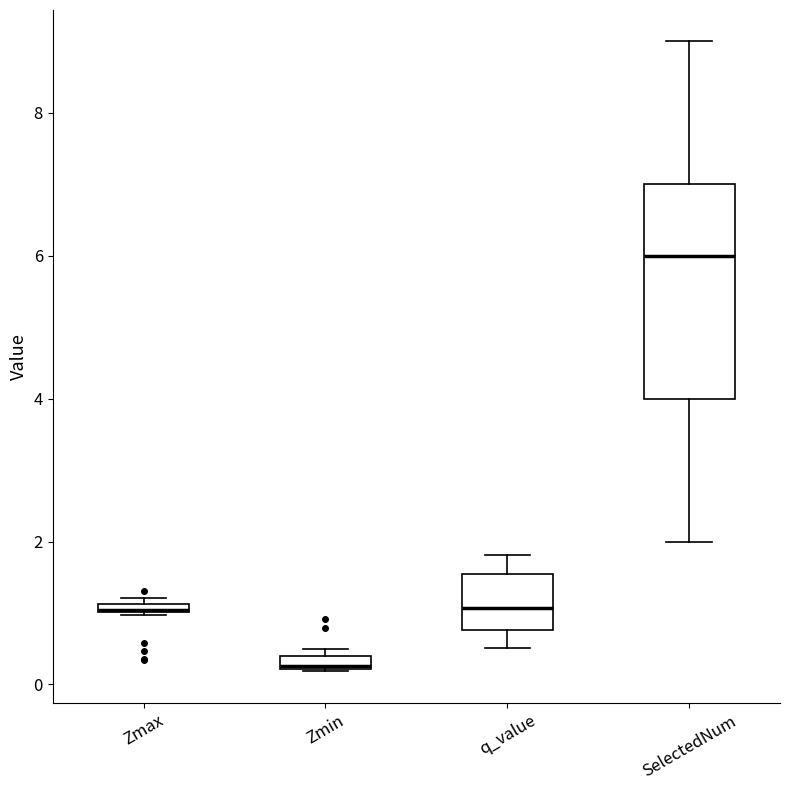

Where is the upper edge of the box for Zmin on the y-axis? The values are not printed on the chart, so give them approximately, as read against the axis.

0.4